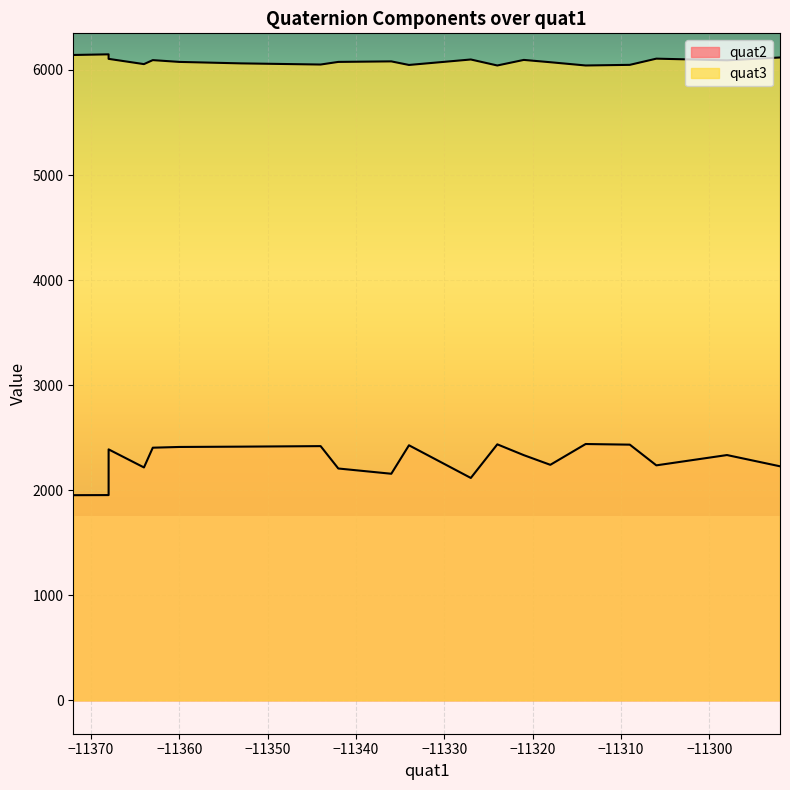

Which category has the lowest value in the quat3 series?

12